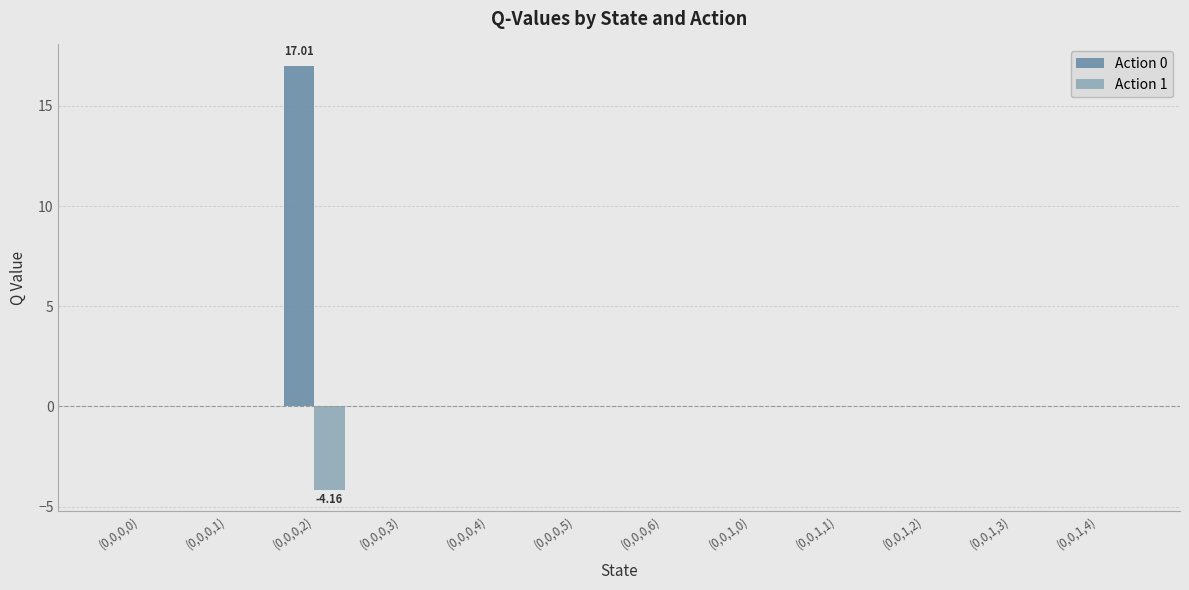

What is the sum of all Action 1 values?

-4.2